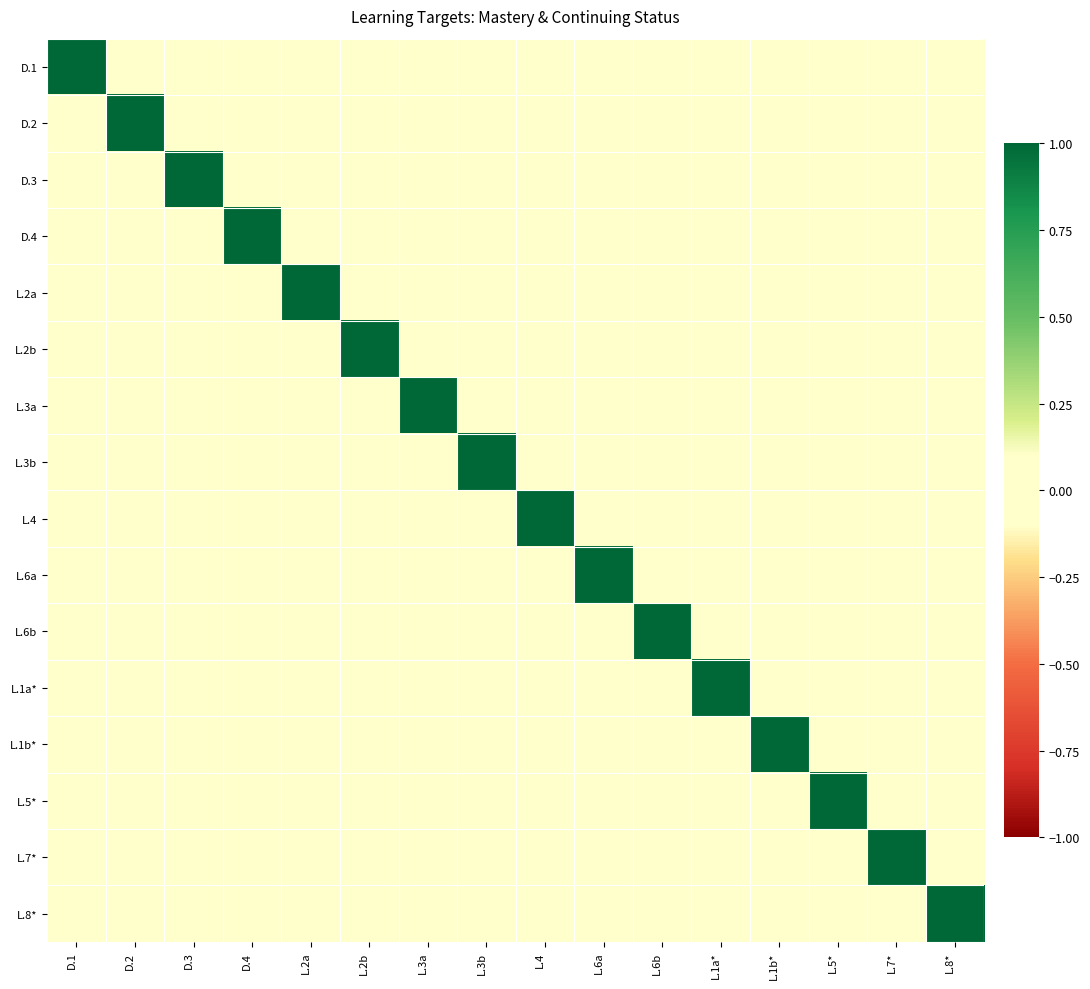

At how many categories does at least one series exceed 0?

16